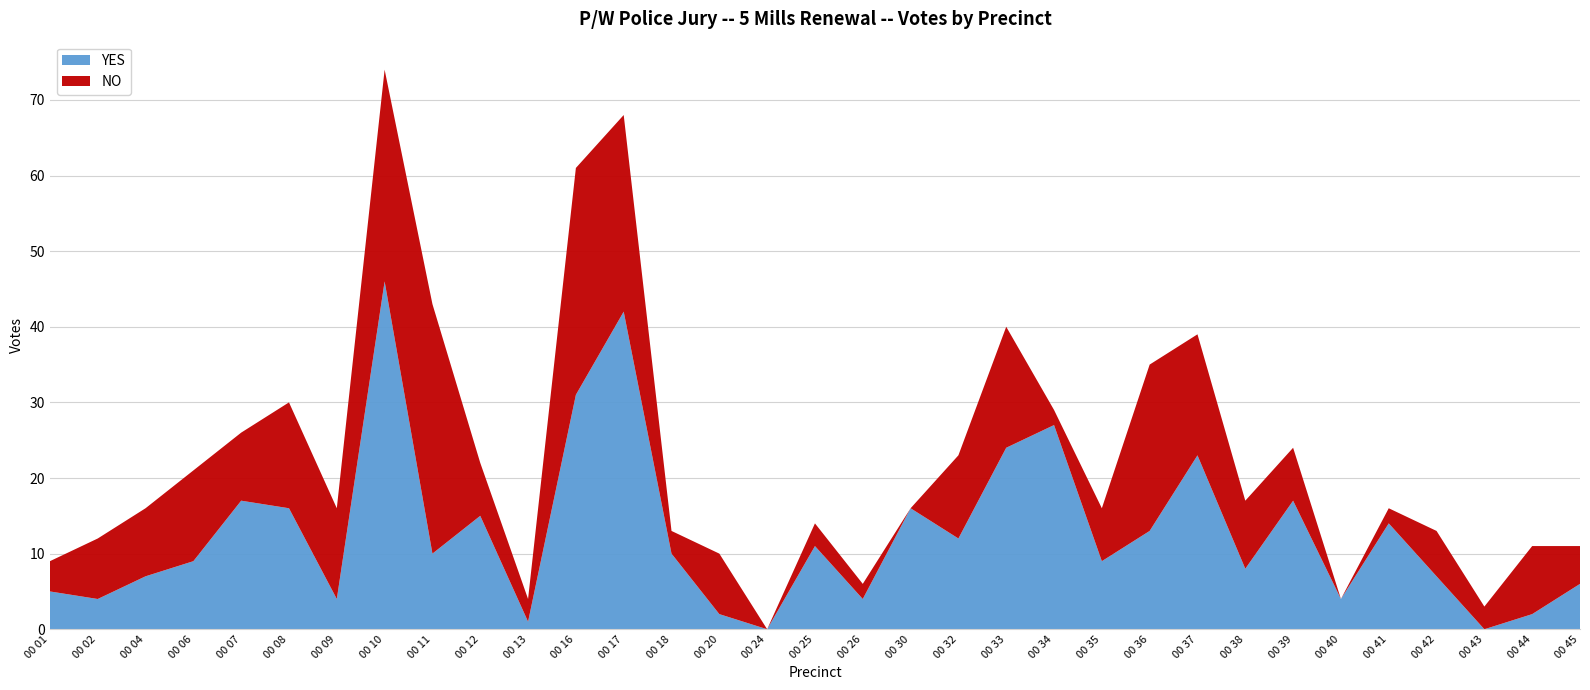

Reading left to right, transcribe all the data shown in this chart.

YES: 5	4	7	9	17	16	4	46	10	15	1	31	42	10	2	0	11	4	16	12	24	27	9	13	23	8	17	4	14	7	0	2	6
NO: 4	8	9	12	9	14	12	28	33	7	3	30	26	3	8	0	3	2	0	11	16	2	7	22	16	9	7	0	2	6	3	9	5